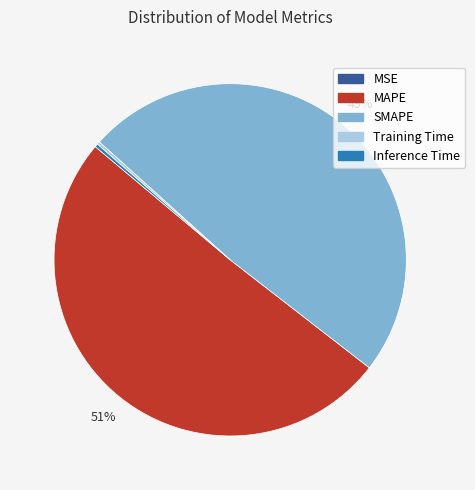

To the nearest percent, what is the difference between the Inference Time and SMAPE slice percentages?

49%